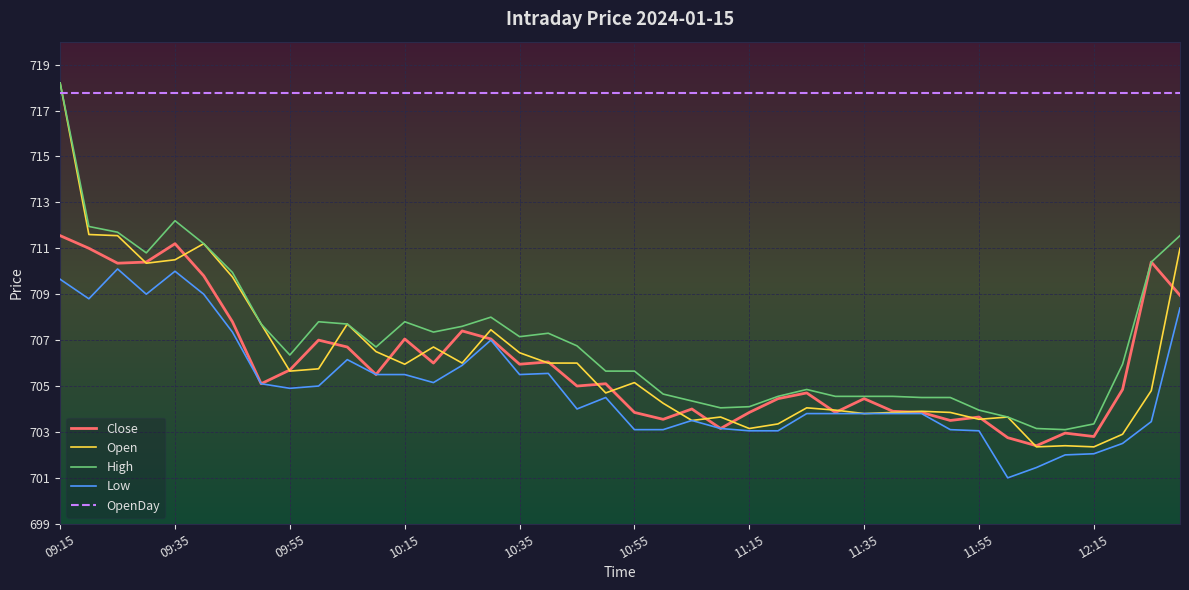

Which series has the largest total across all categories?

OpenDay